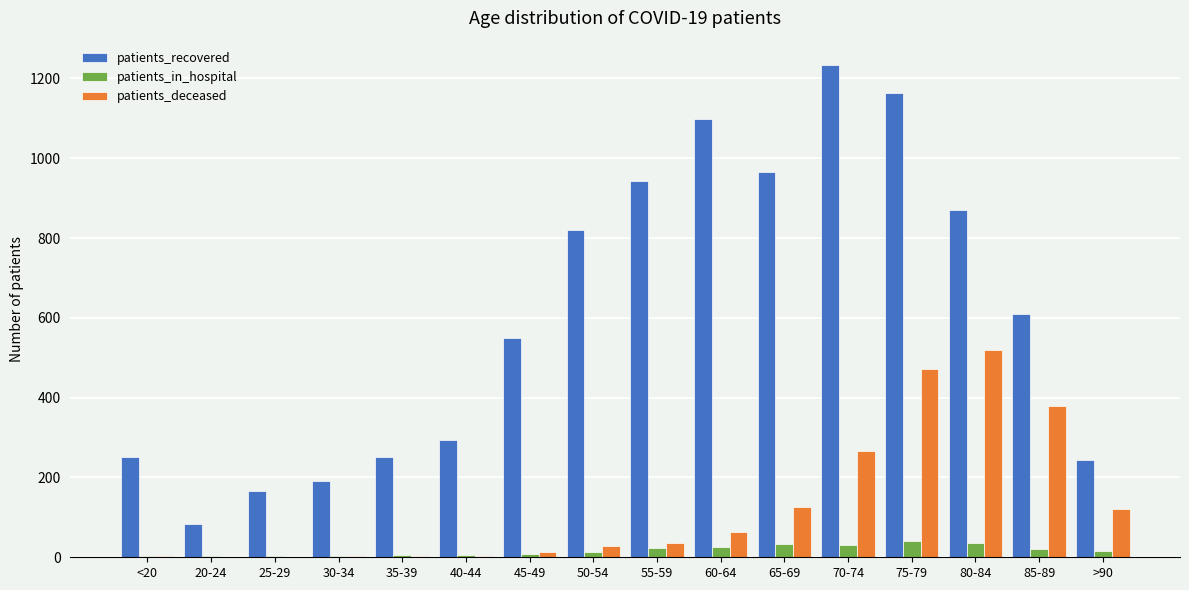

What is the sum of all patients_deceased values?

2038